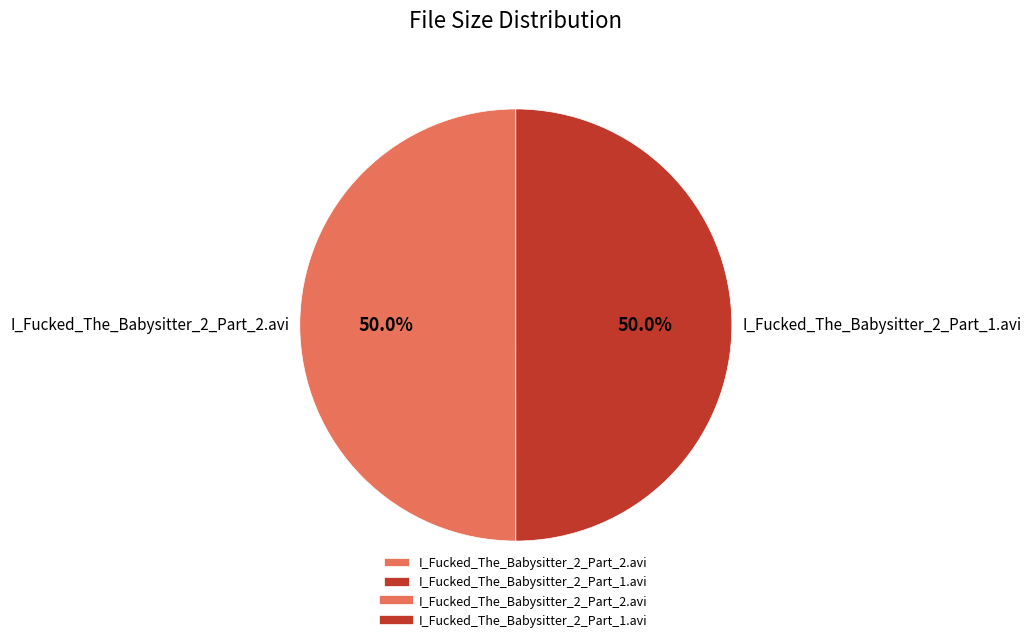

What is the ratio of the value at I_Fucked_The_Babysitter_2_Part_1.avi to the value at I_Fucked_The_Babysitter_2_Part_2.avi?

1.0